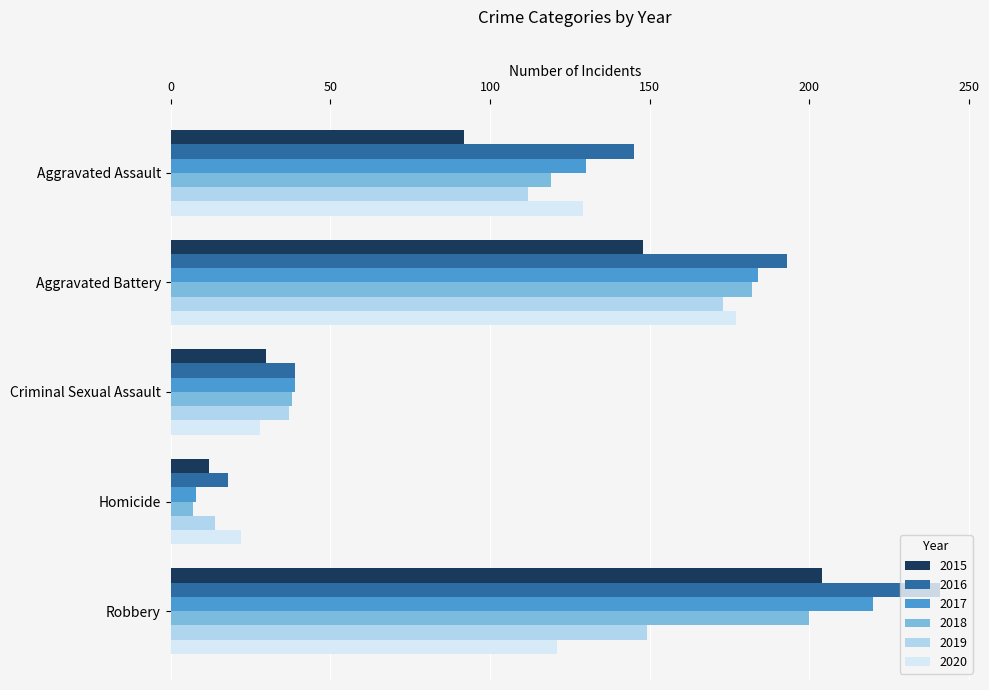

At which label does 2020 reach its minimum?

Homicide